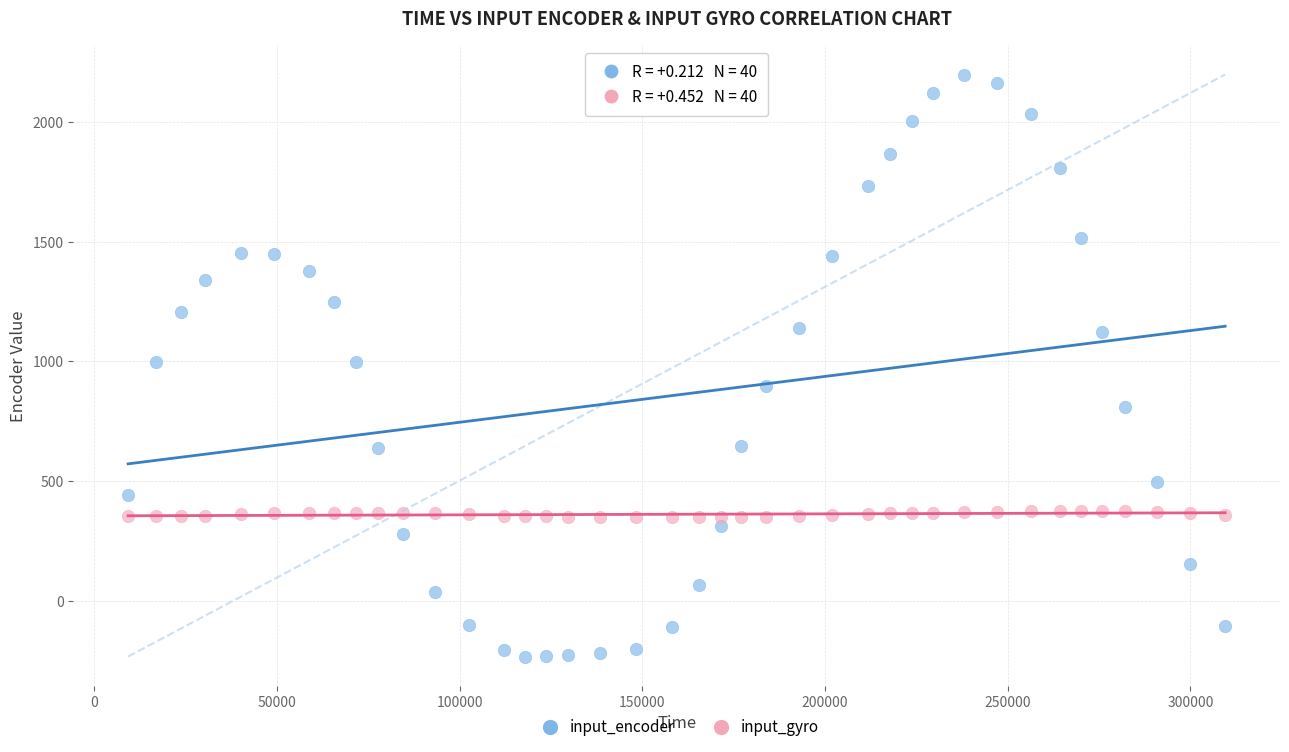

Across all data points, what is the range of X values (max minus min)?

300269.0